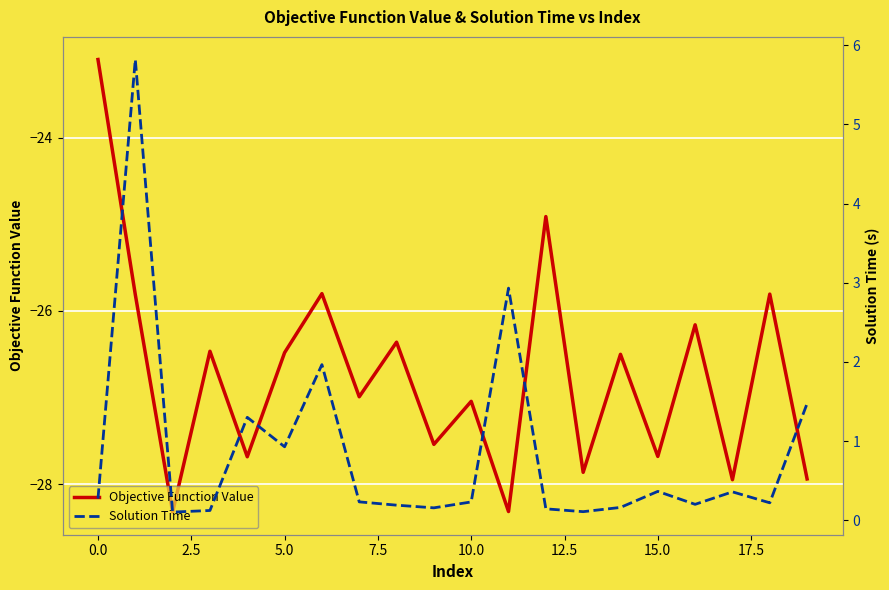

What is the label of the 15th point from the left?

14